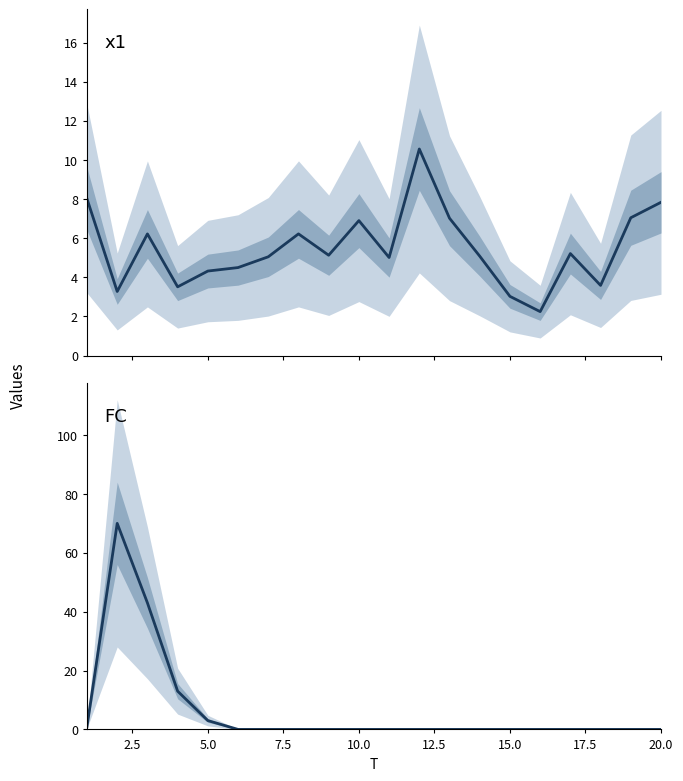

How many lines are shown in the chart?

2